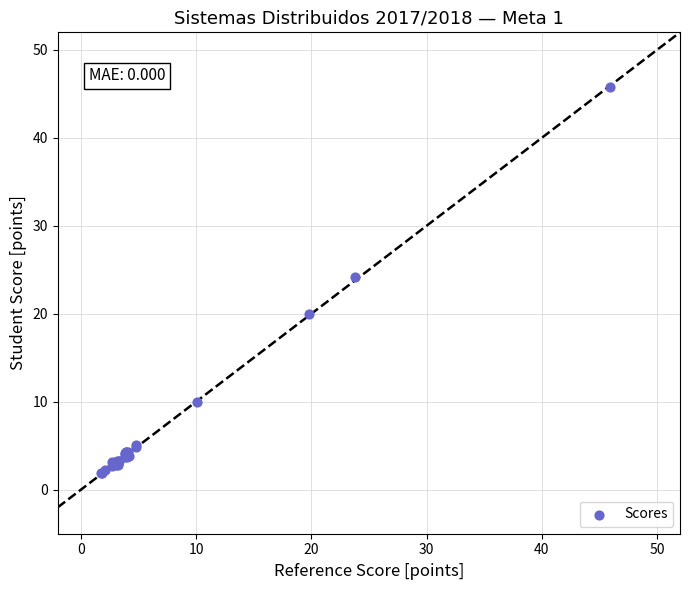

What Y value in the scatter plot is closest to 23?

24.2